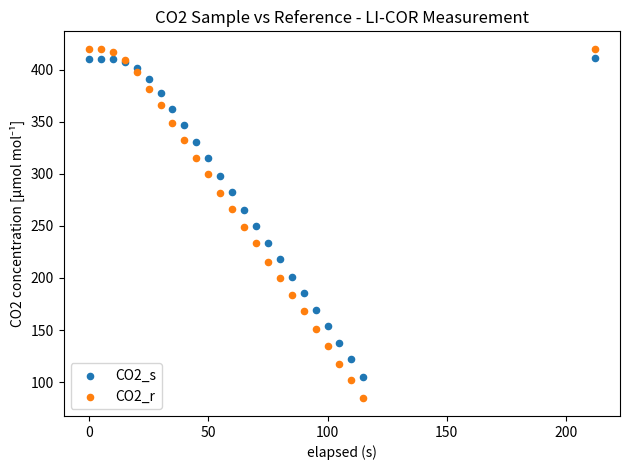

Which series has the widest spread of Y values?

CO2_r